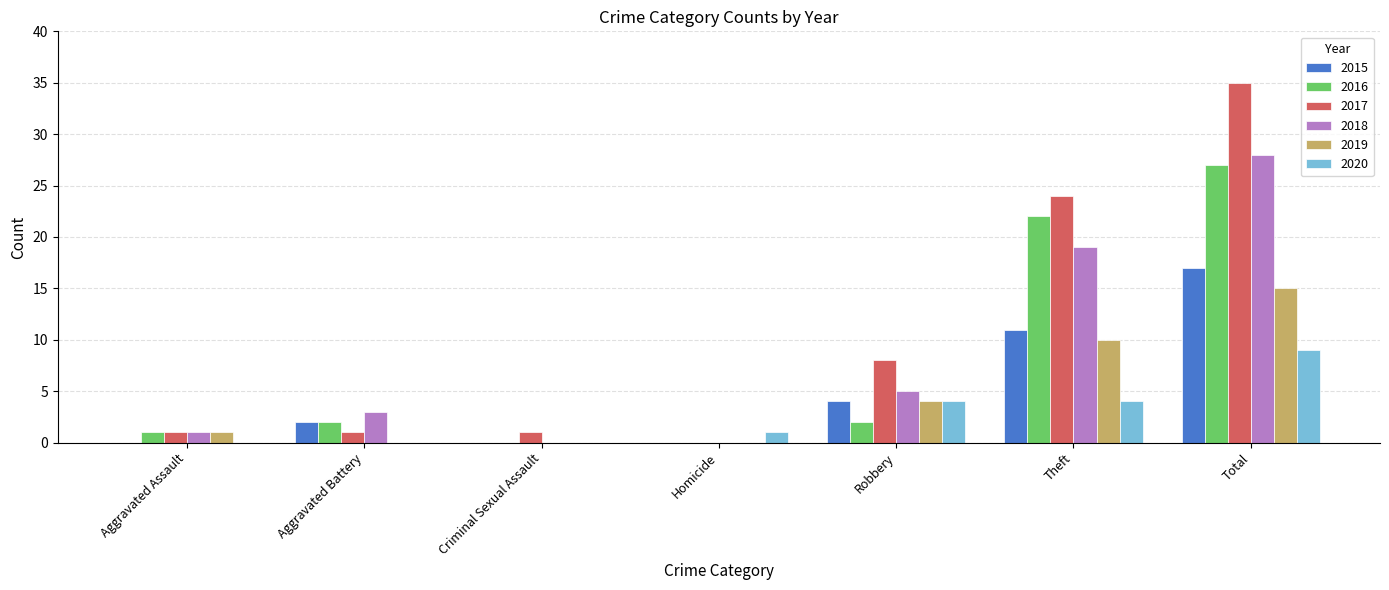

Reading left to right, what are all the values shown in this chart?

2015: Aggravated Assault=0	Aggravated Battery=2	Criminal Sexual Assault=0	Homicide=0	Robbery=4	Theft=11	Total=17
2016: Aggravated Assault=1	Aggravated Battery=2	Criminal Sexual Assault=0	Homicide=0	Robbery=2	Theft=22	Total=27
2017: Aggravated Assault=1	Aggravated Battery=1	Criminal Sexual Assault=1	Homicide=0	Robbery=8	Theft=24	Total=35
2018: Aggravated Assault=1	Aggravated Battery=3	Criminal Sexual Assault=0	Homicide=0	Robbery=5	Theft=19	Total=28
2019: Aggravated Assault=1	Aggravated Battery=0	Criminal Sexual Assault=0	Homicide=0	Robbery=4	Theft=10	Total=15
2020: Aggravated Assault=0	Aggravated Battery=0	Criminal Sexual Assault=0	Homicide=1	Robbery=4	Theft=4	Total=9